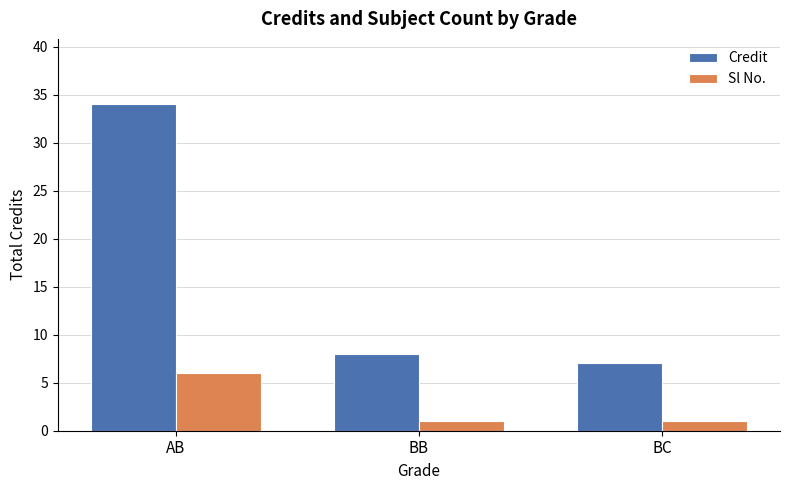

Which series has the largest total across all categories?

Credit